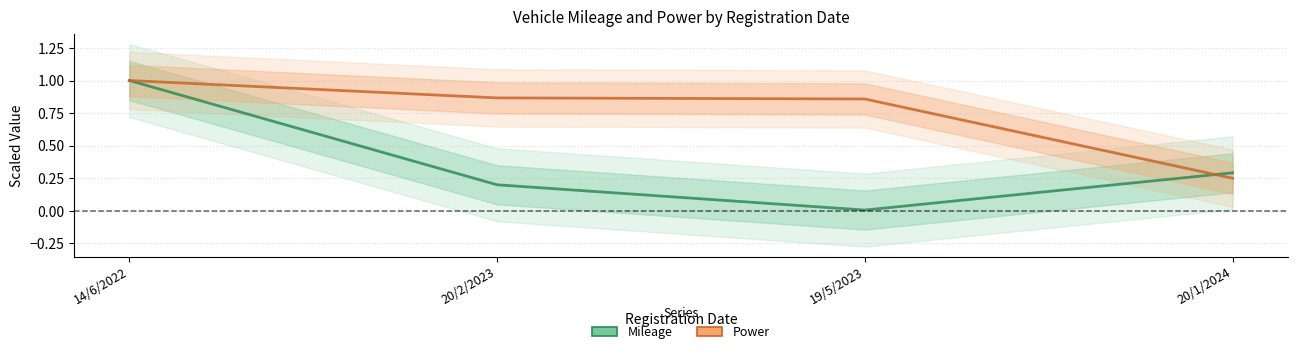

The Power (scaled) series shows 0.4 at 20/1/2024. True or false?

False